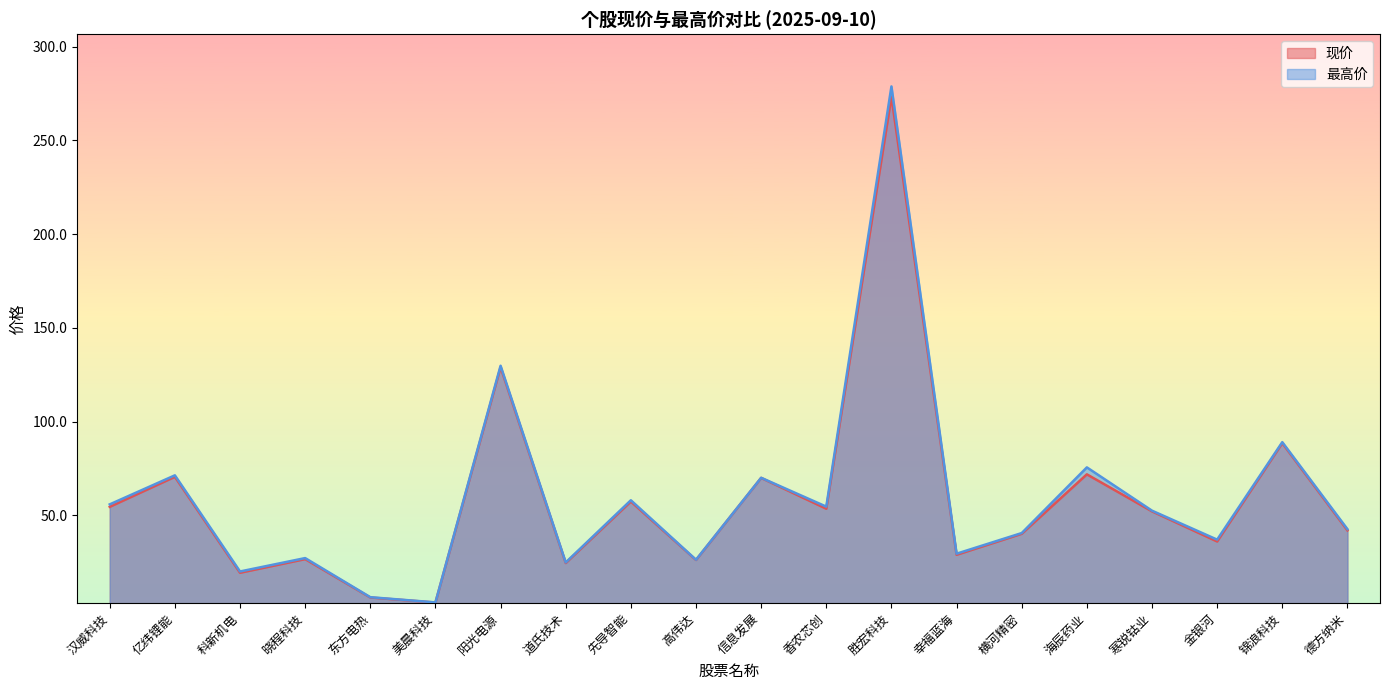

At 晓程科技, list the series in order from largest to smallest.

最高价, 现价